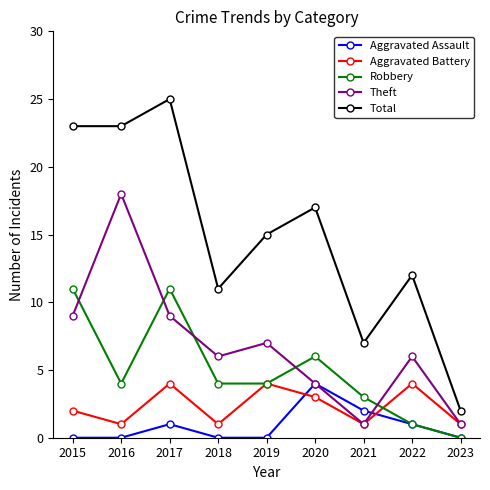

What is the maximum value shown in the chart?

25